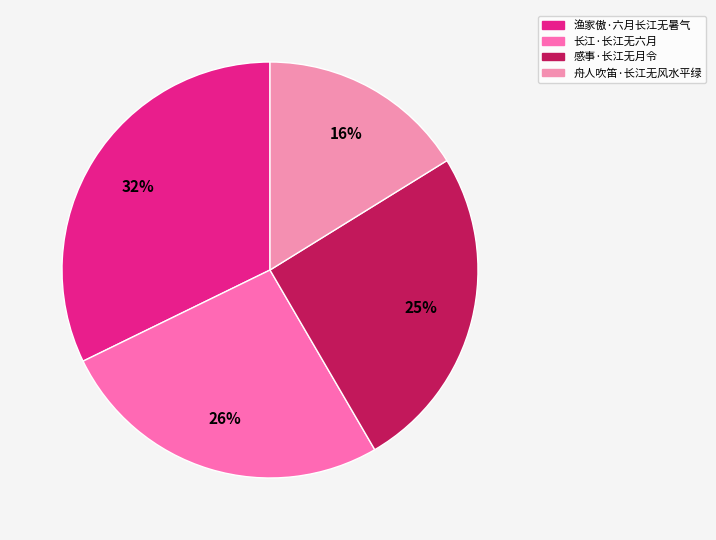

Between 长江·长江无六月 and 渔家傲·六月长江无暑气, which is larger?

渔家傲·六月长江无暑气